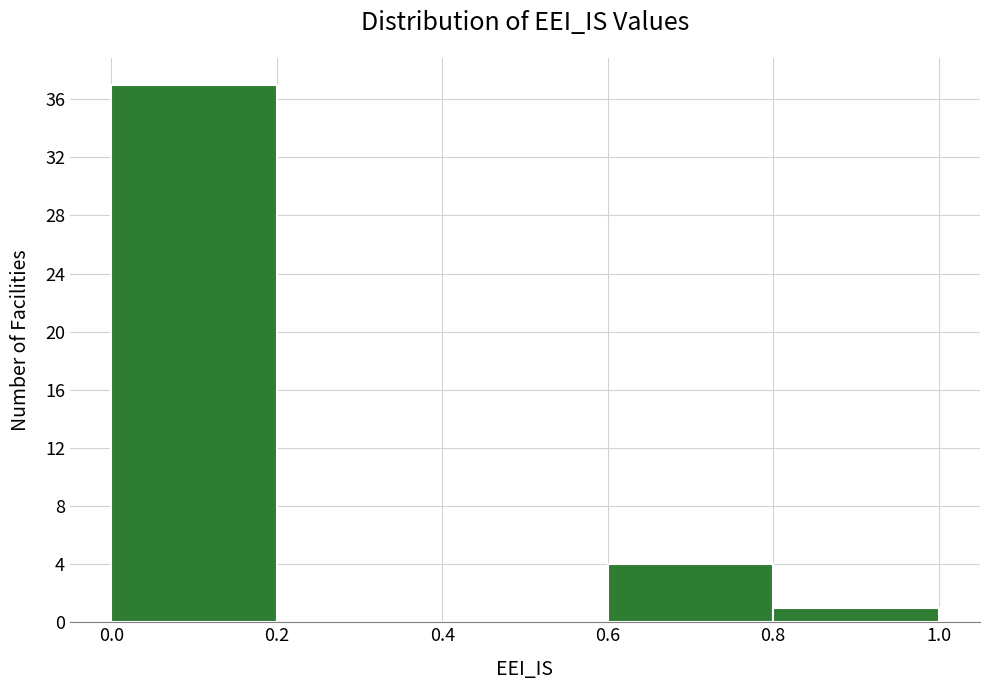

Which range on the x-axis has the tallest bar?

0.0 to 0.2